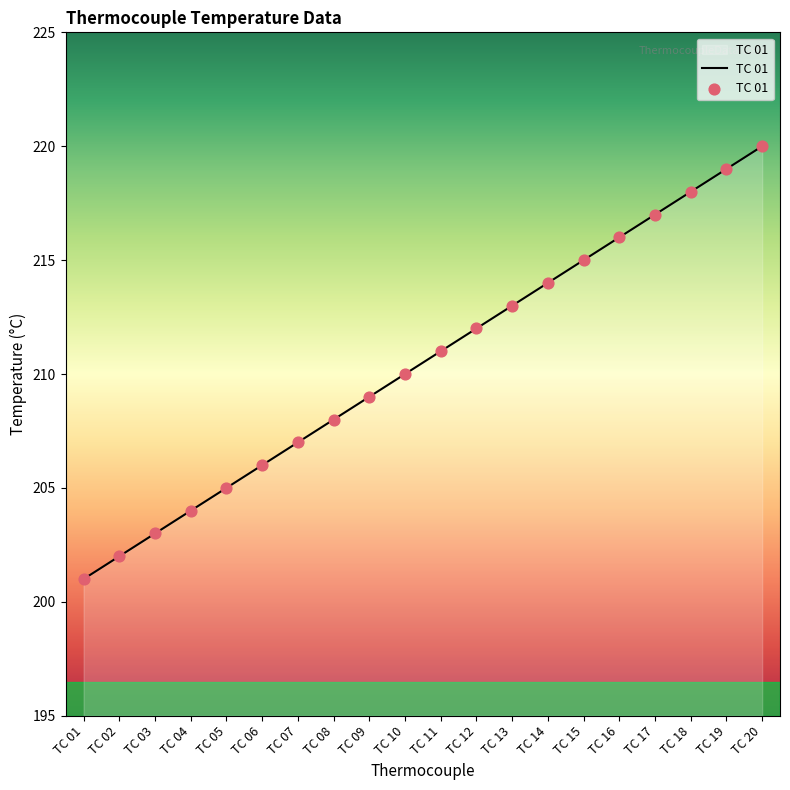

Between TC 17 and TC 09, which is larger?

TC 17